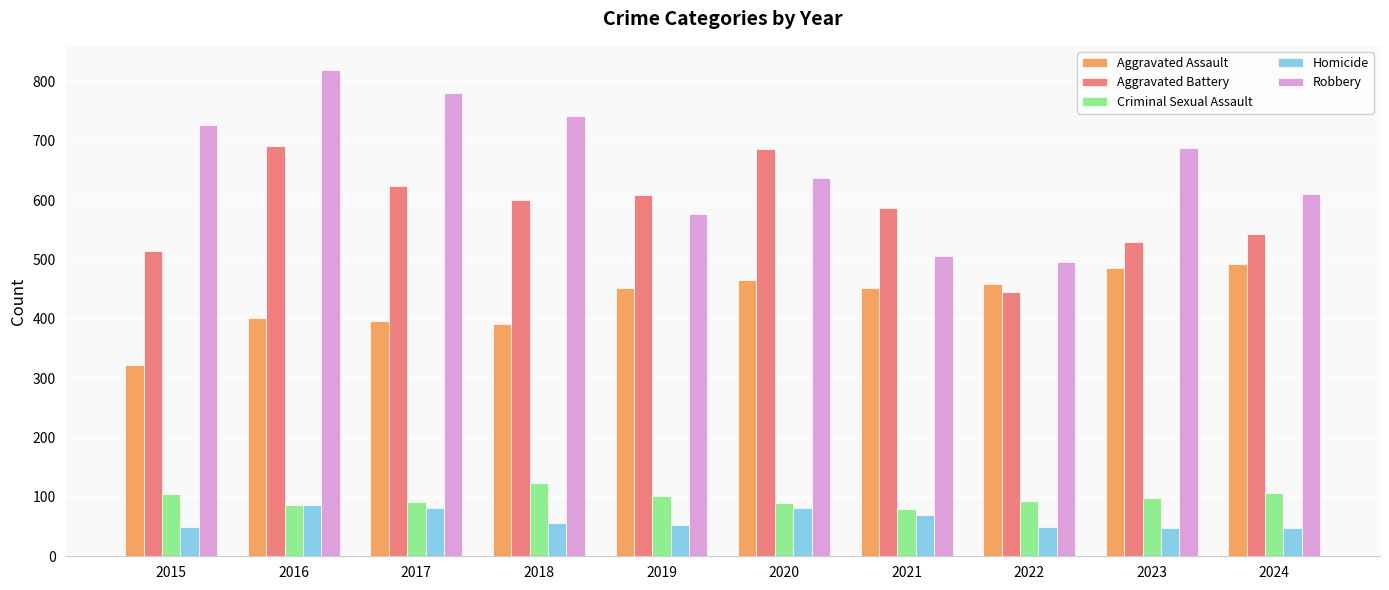

List the series in order of their peak value, highest first.

Robbery, Aggravated Battery, Aggravated Assault, Criminal Sexual Assault, Homicide